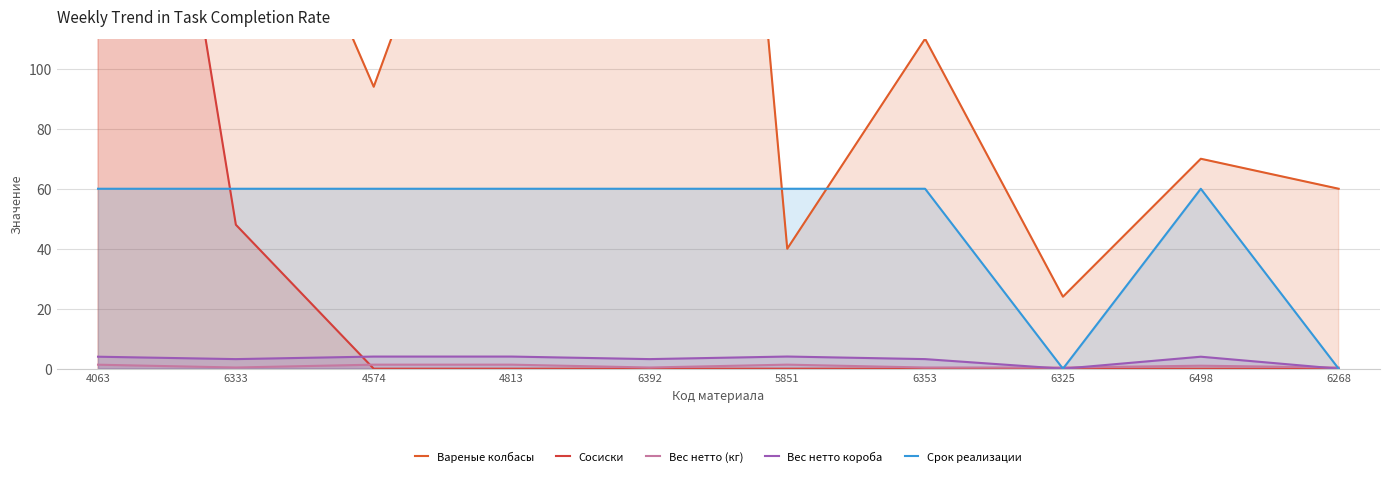

True or false: Вареные колбасы and Вес нетто короба cross at least once.

False